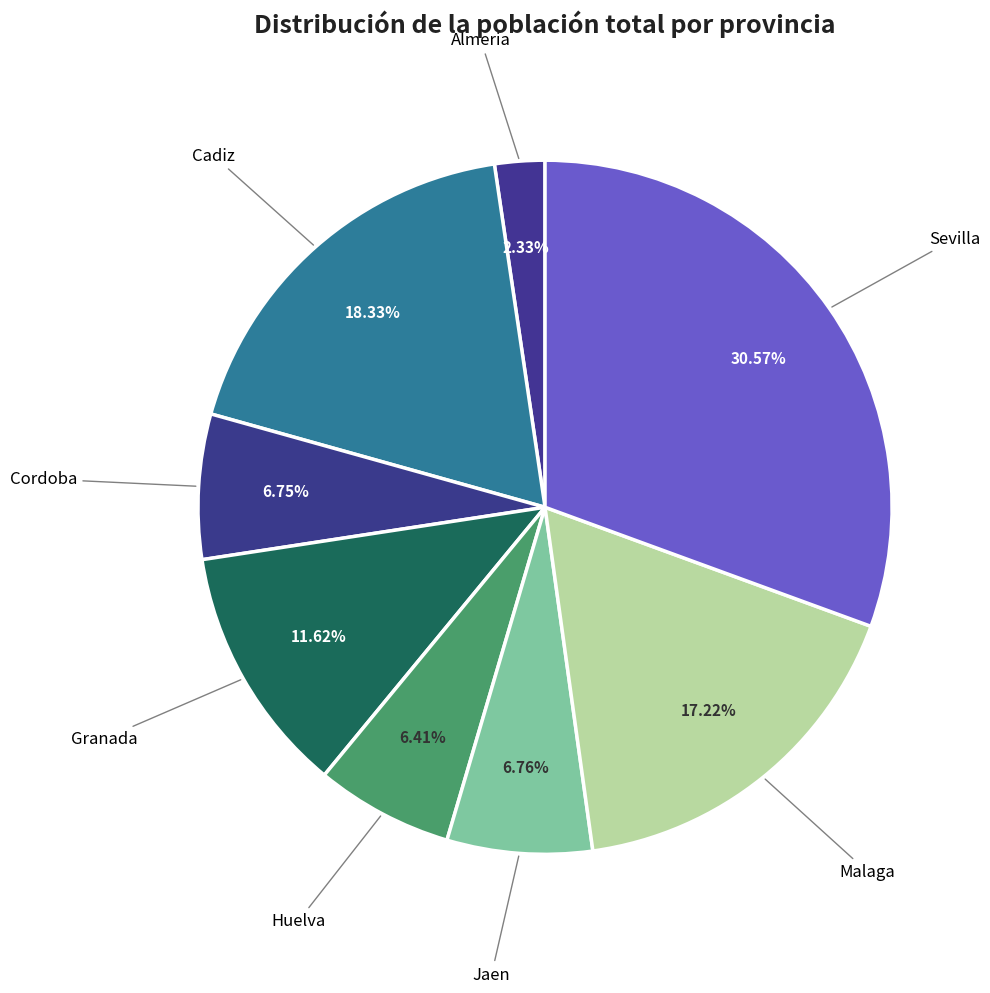

How many segments does this pie chart have?

8